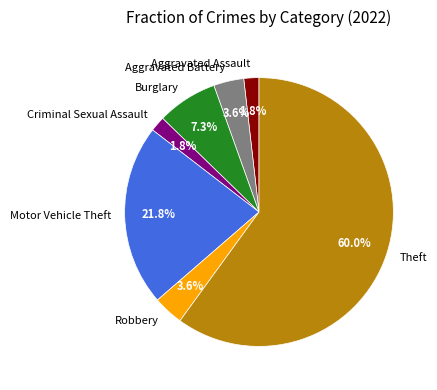

Does Aggravated Battery represent more than half of the total?

No